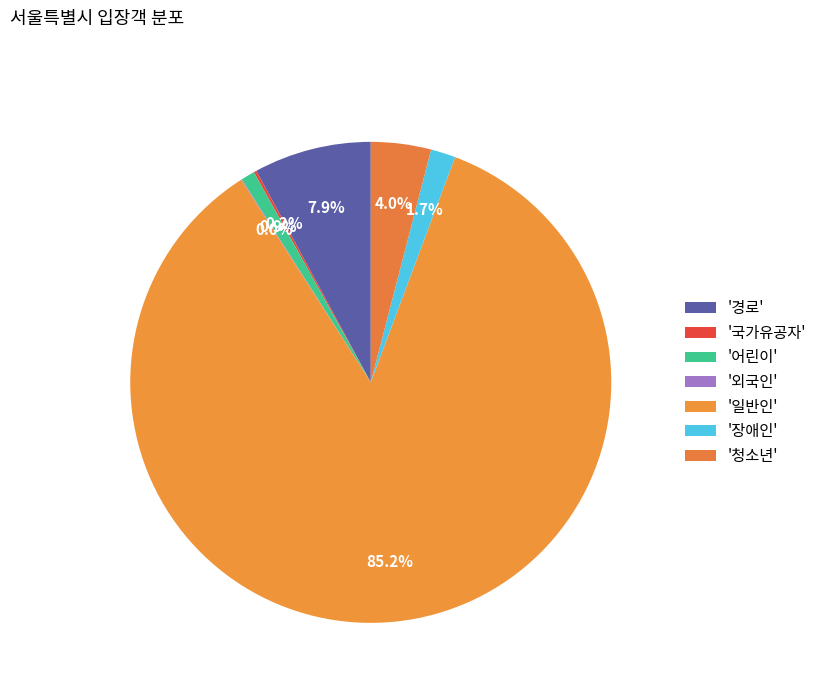

How many slices are in this pie chart?

7